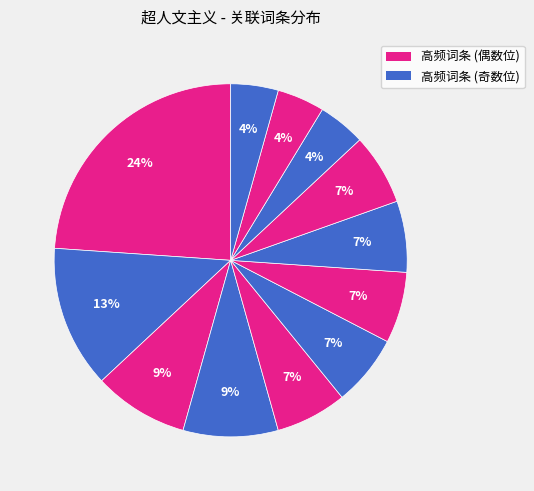

How many segments does this pie chart have?

12